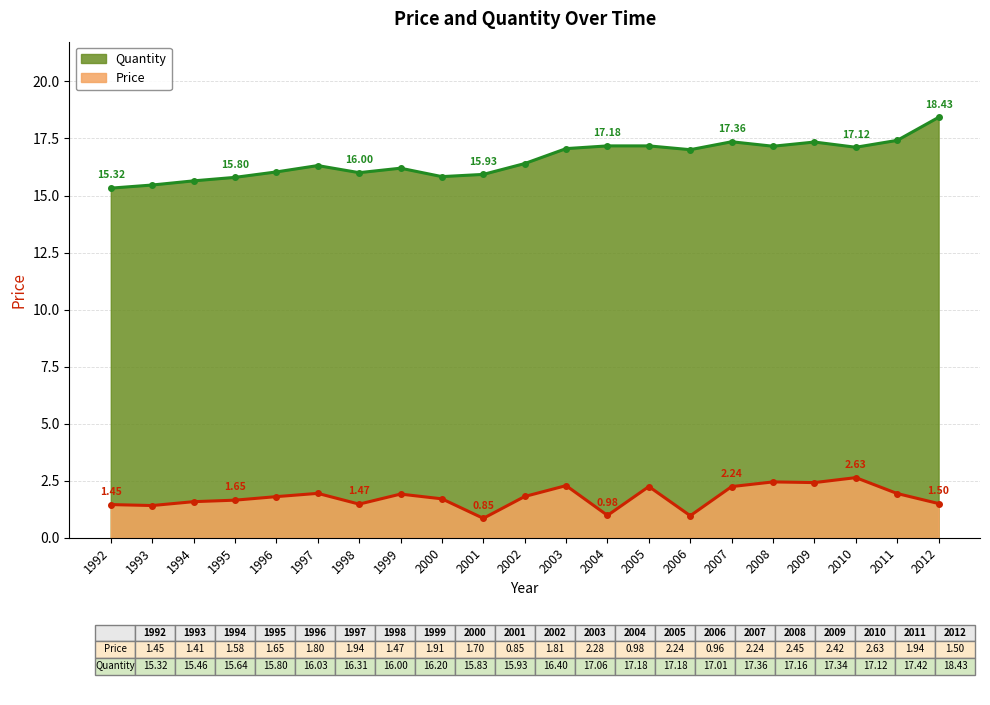

Does the chart have visible grid lines?

Yes